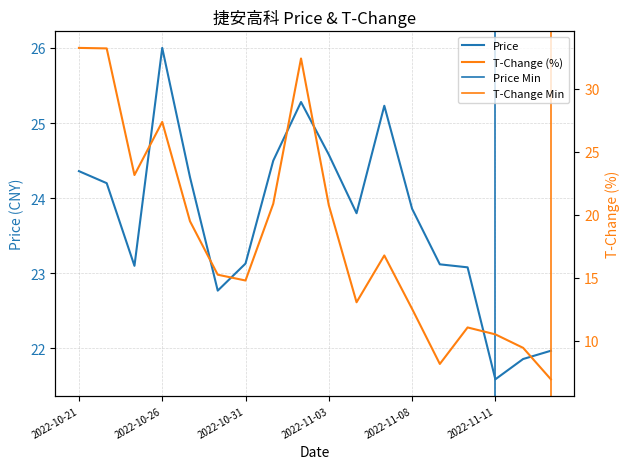

After their last crossing, which series has the higher values: price or t_change?

price